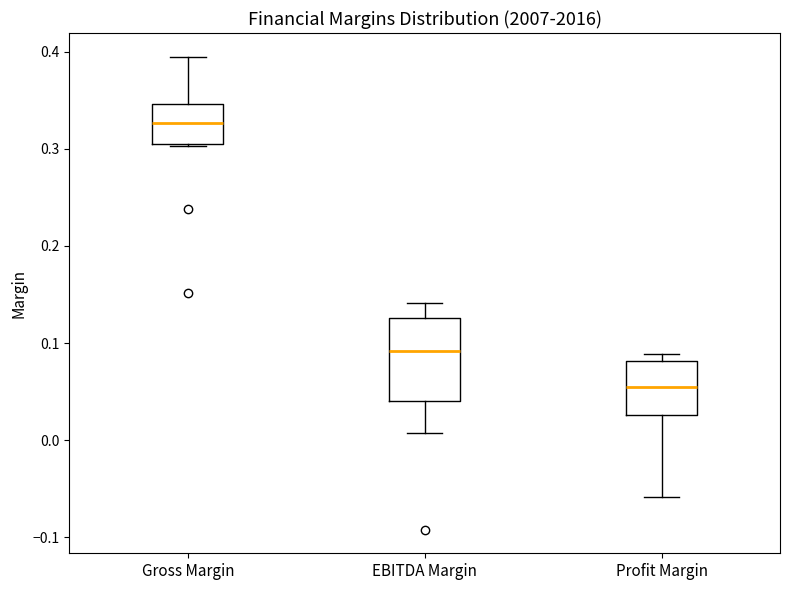

Comparing the boxes themselves (not the whiskers), which one is the tallest?

EBITDA Margin